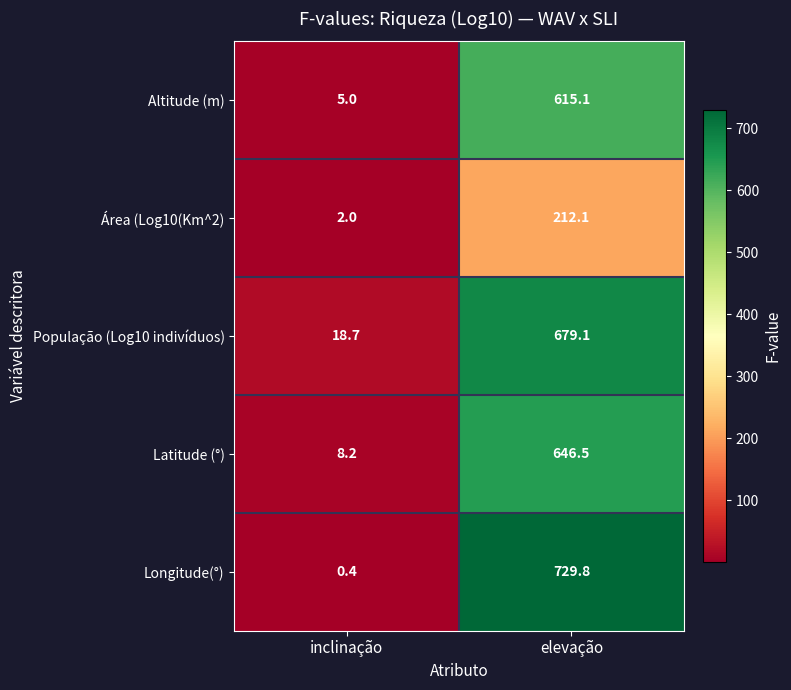

How many distinct data groups are displayed?

5